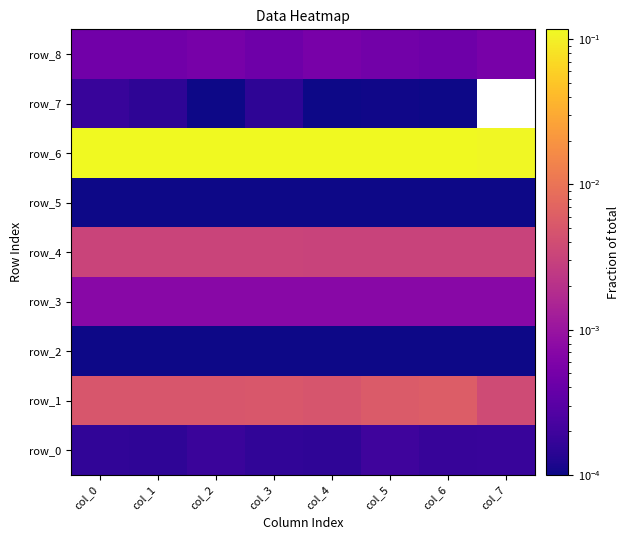

Which series has the widest spread of values?

row_6